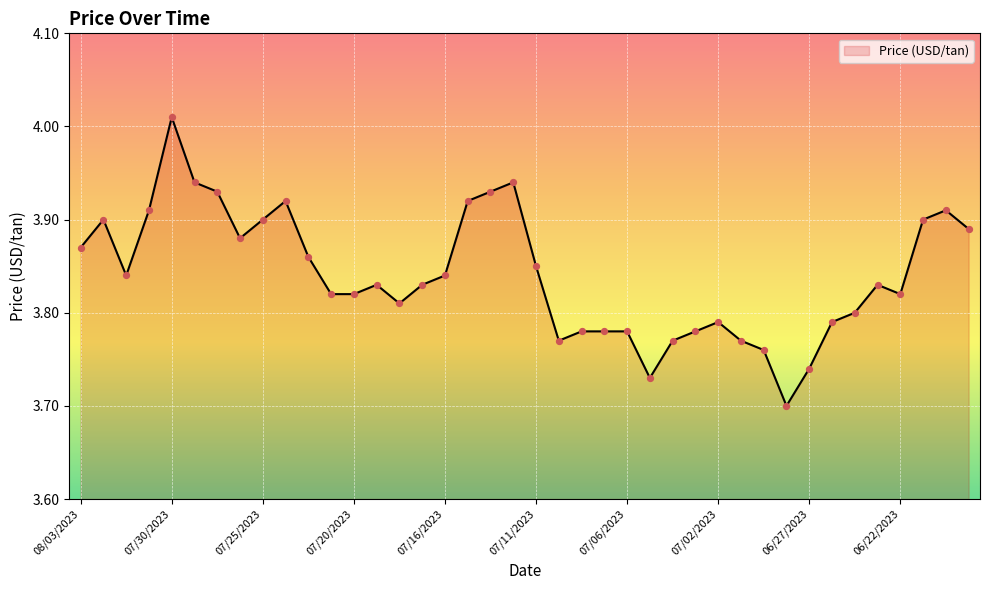

What is the difference between the maximum and minimum values?

0.3